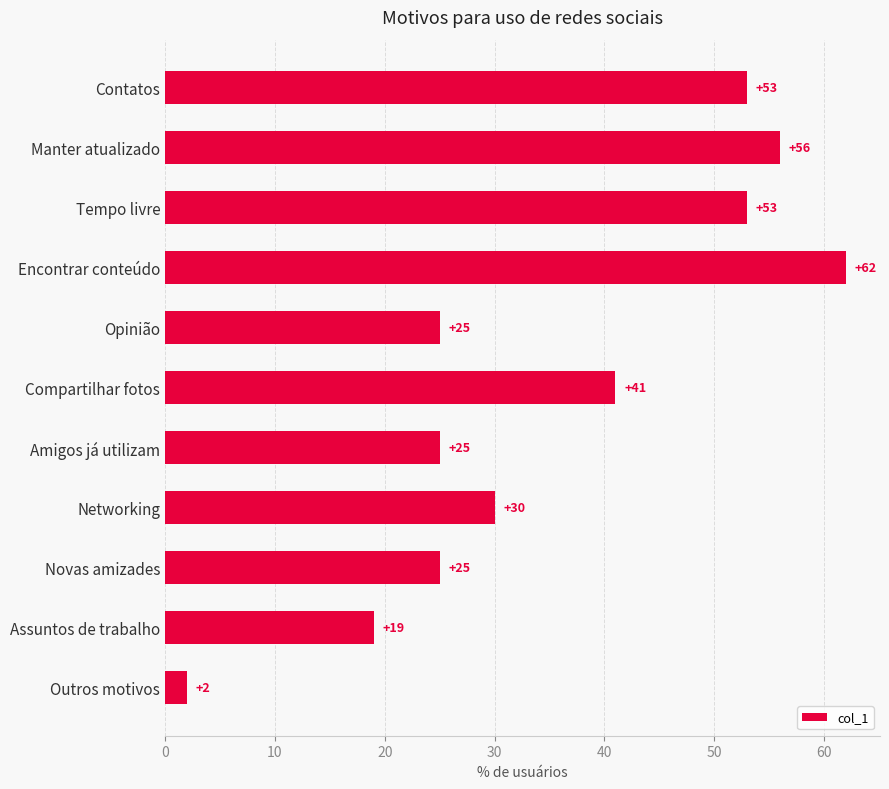

Between Encontrar conteúdo and Amigos já utilizam, which is larger?

Encontrar conteúdo